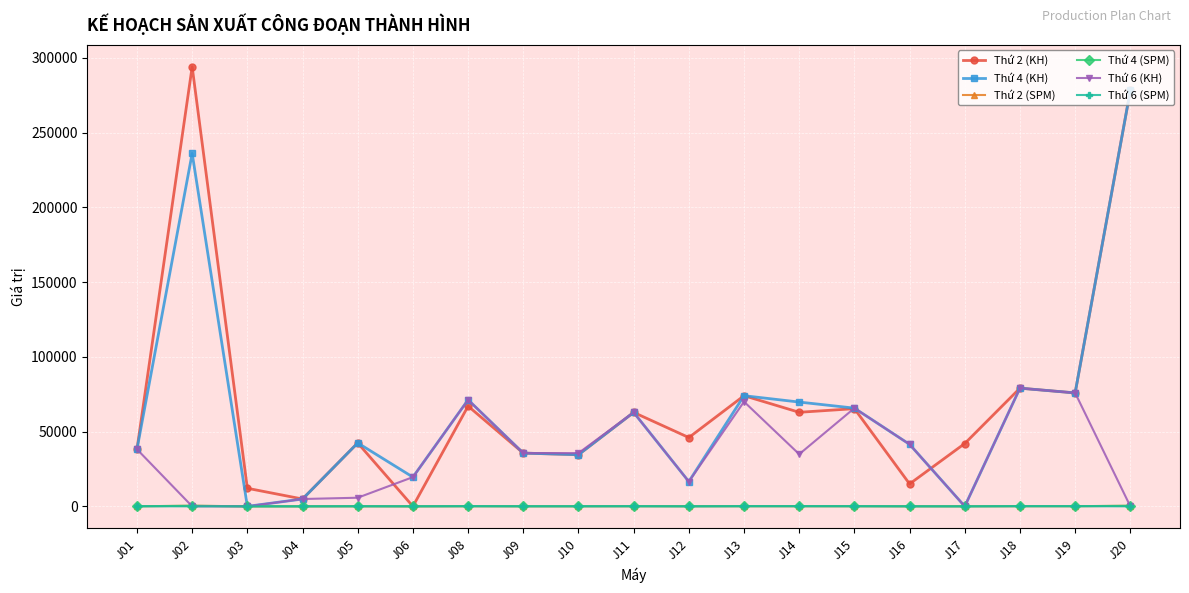

What is the highest value of the Thứ 2 (SPM) series?

408.3